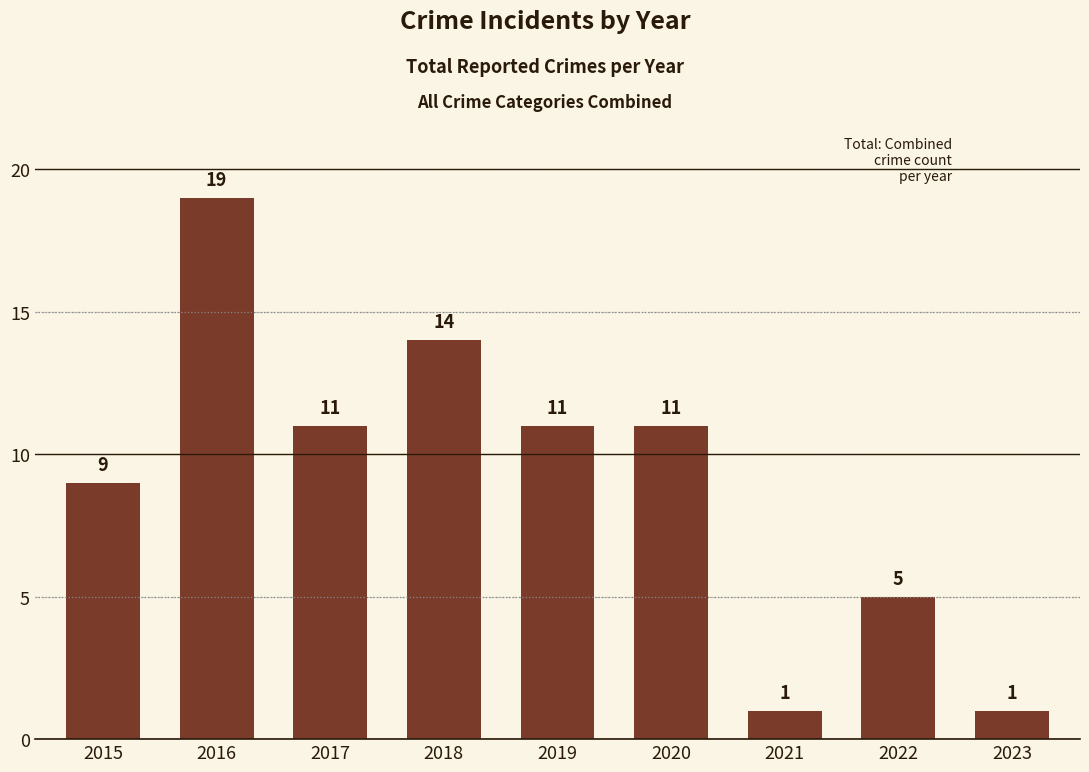

Reading right to left, what are all the values shown in this chart?

1	5	1	11	11	14	11	19	9